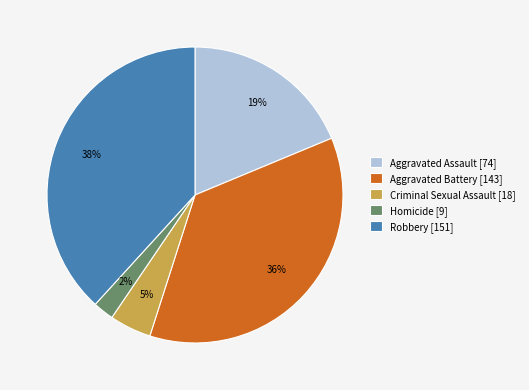

To the nearest percent, what is the average slice percentage?

20%